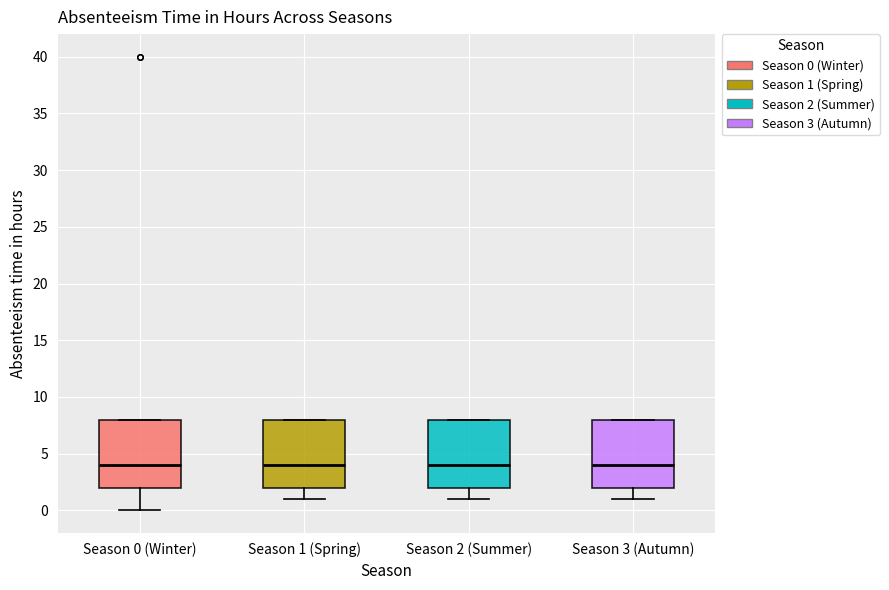

Reading left to right, transcribe this box plot: for each box, give where its median line is, the range the box spans, and where its two whiskers end, as read against the y-axis. The values are not printed on the chart, so give them approximately, as read against the axis.

Season 0 (Winter): median 4, box 2 to 8, whiskers 0 to 8
Season 1 (Spring): median 4, box 2 to 8, whiskers 1 to 8
Season 2 (Summer): median 4, box 2 to 8, whiskers 1 to 8
Season 3 (Autumn): median 4, box 2 to 8, whiskers 1 to 8